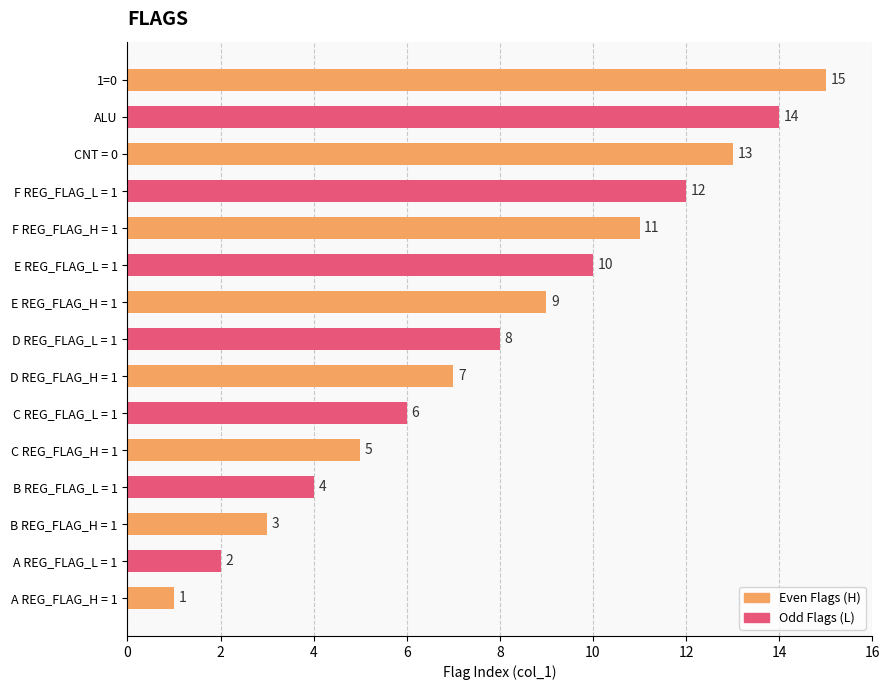

What is the ratio of the value at 1=0 to the value at B REG_FLAG_H = 1?

5.0